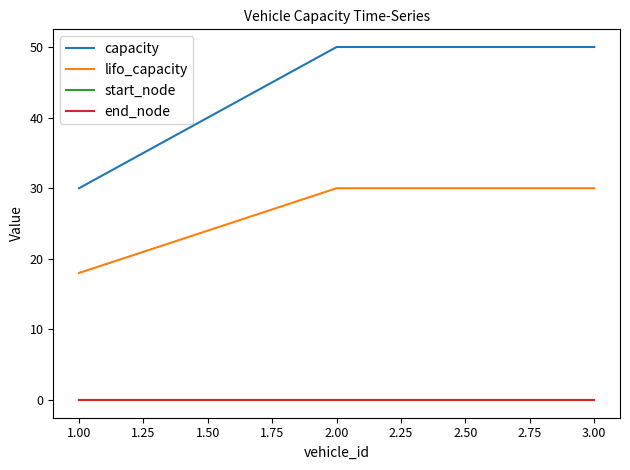

Is this an area chart (filled region under the line)?

No